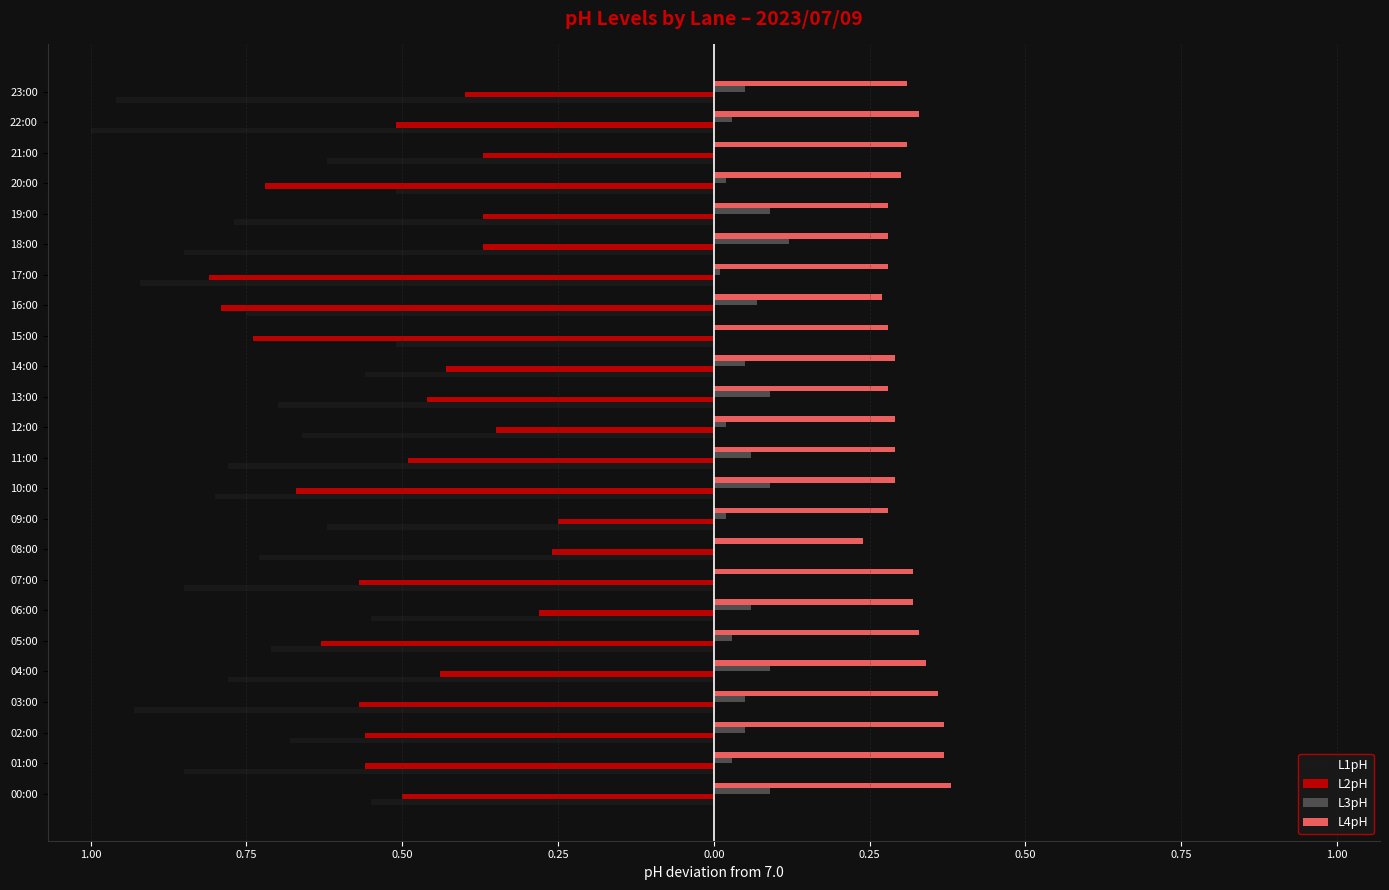

Reading right to left, list all the values displayed in this chart.

L1pH: -1.0	-1.0	-0.6	-0.5	-0.8	-0.8	-0.9	-0.8	-0.5	-0.6	-0.7	-0.7	-0.8	-0.8	-0.6	-0.7	-0.8	-0.5	-0.7	-0.8	-0.9	-0.7	-0.8	-0.5
L2pH: -0.4	-0.5	-0.4	-0.7	-0.4	-0.4	-0.8	-0.8	-0.7	-0.4	-0.5	-0.3	-0.5	-0.7	-0.2	-0.3	-0.6	-0.3	-0.6	-0.4	-0.6	-0.6	-0.6	-0.5
L3pH: 0.0	0.0	0.0	0.0	0.1	0.1	0.0	0.1	0.0	0.0	0.1	0.0	0.1	0.1	0.0	0.0	0.0	0.1	0.0	0.1	0.0	0.0	0.0	0.1
L4pH: 0.3	0.3	0.3	0.3	0.3	0.3	0.3	0.3	0.3	0.3	0.3	0.3	0.3	0.3	0.3	0.2	0.3	0.3	0.3	0.3	0.4	0.4	0.4	0.4